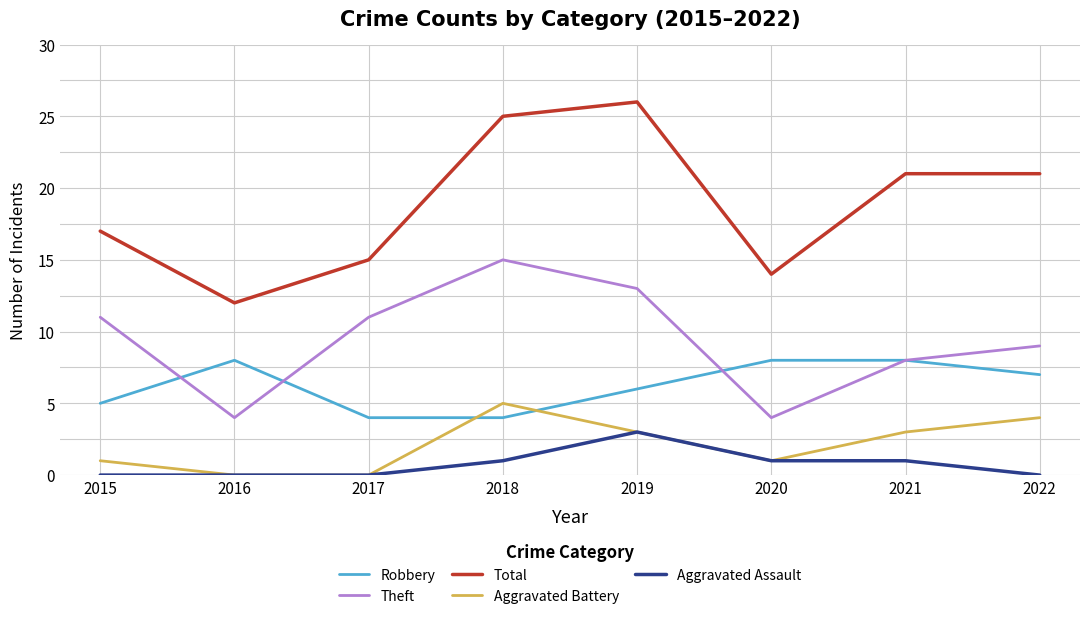

Is it true that Theft equals 4 at 2016?

True